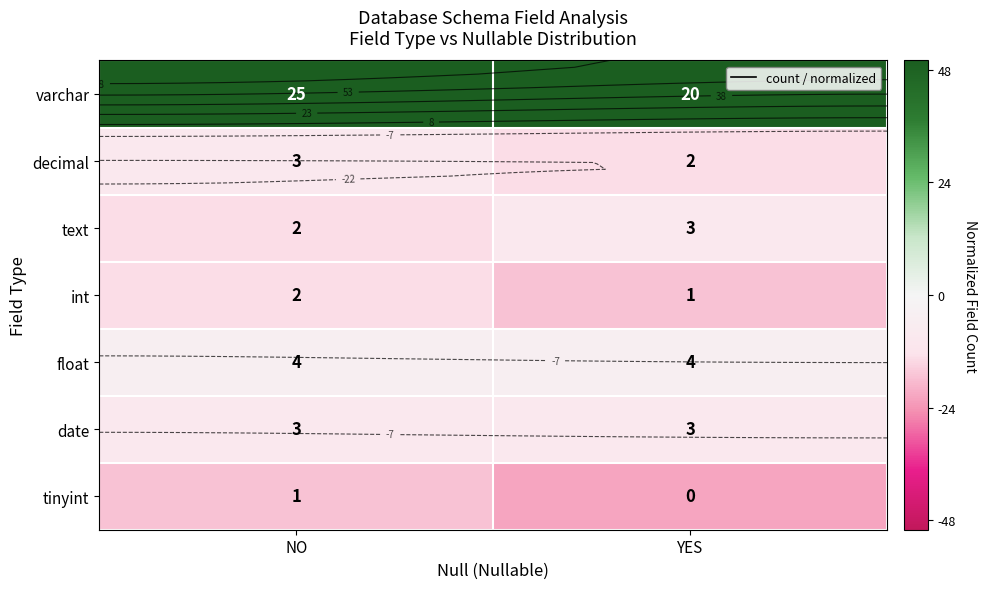

Is it true that date equals -2.2 at NO?

False